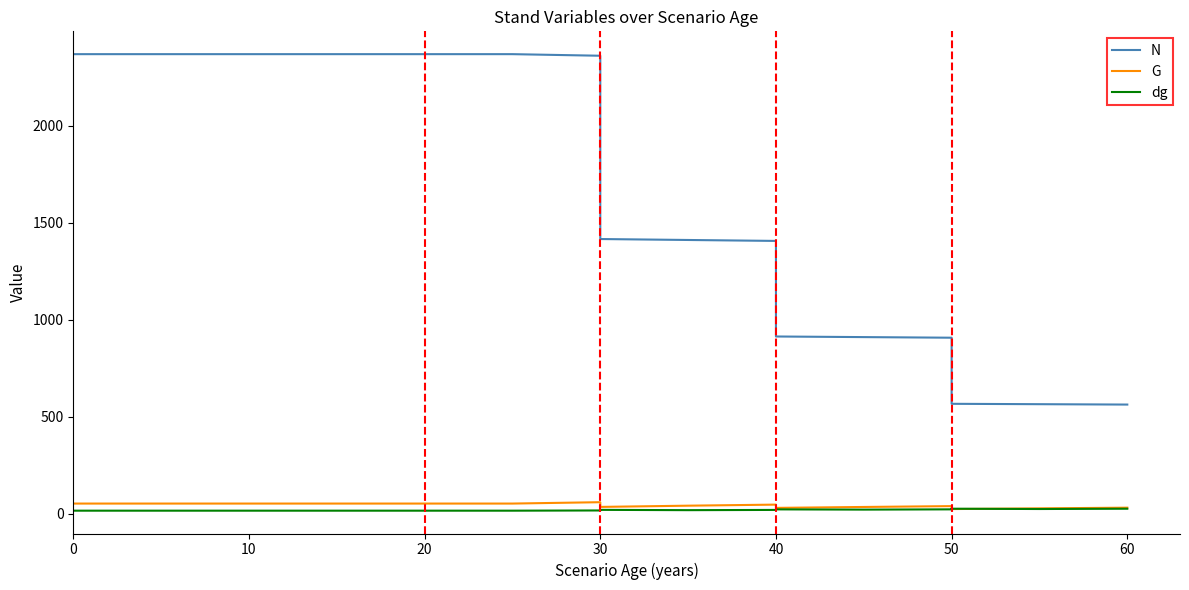

Rank the series by their maximum value, from lowest to highest.

dg, G, N